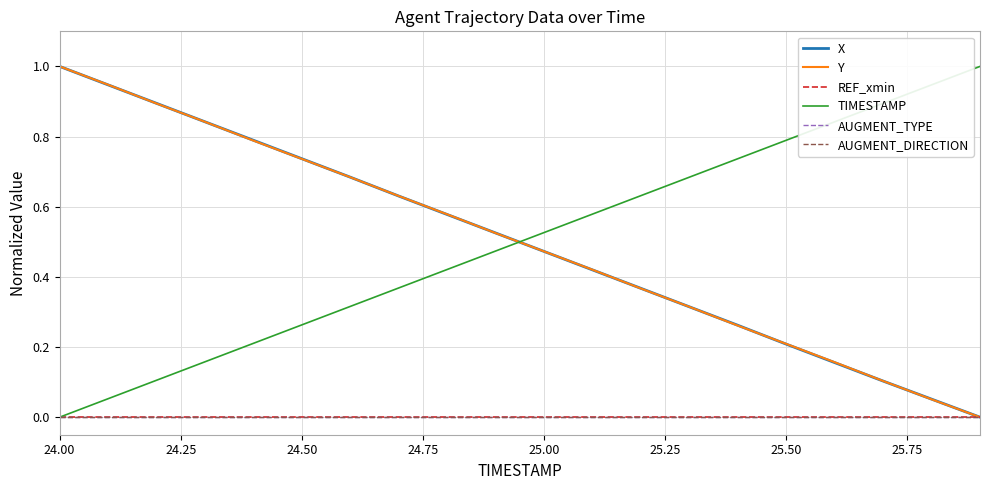

Which label corresponds to the largest value in the chart?

24.00